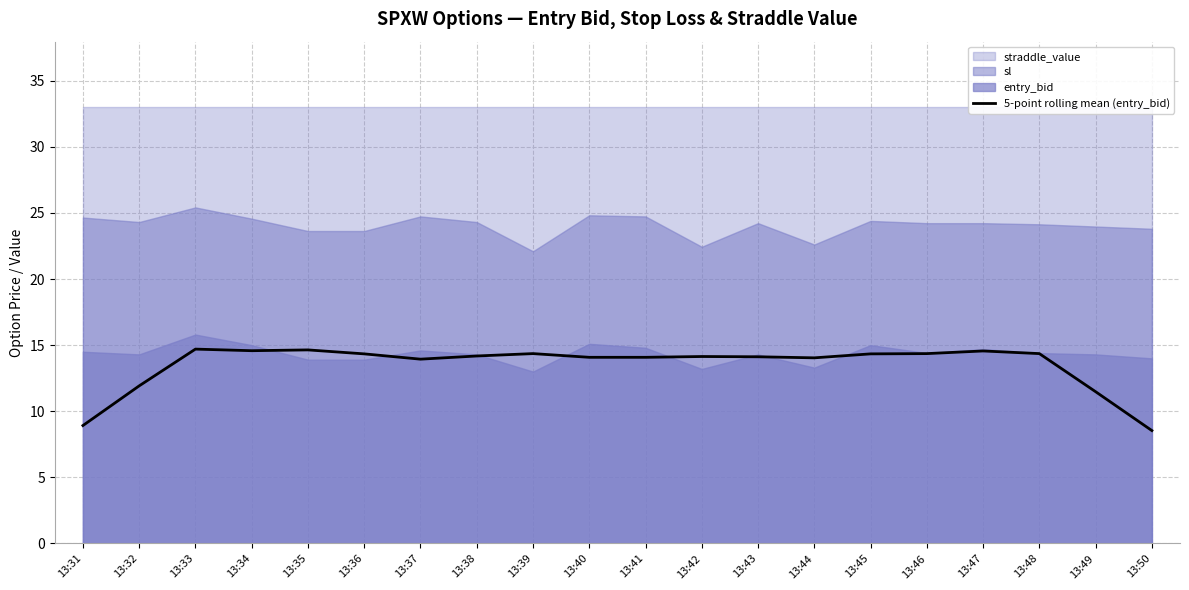

True or false: the data has more than 0 interior local peaks.

True